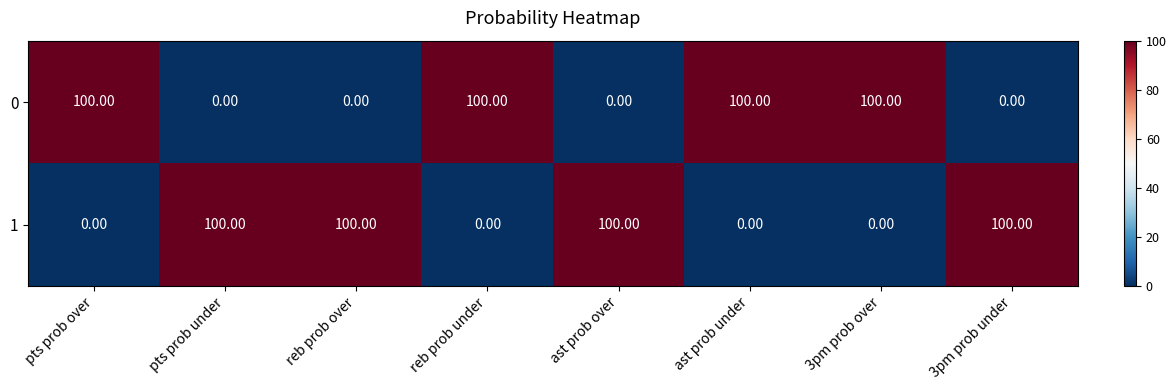

How many data points does each series have?

8